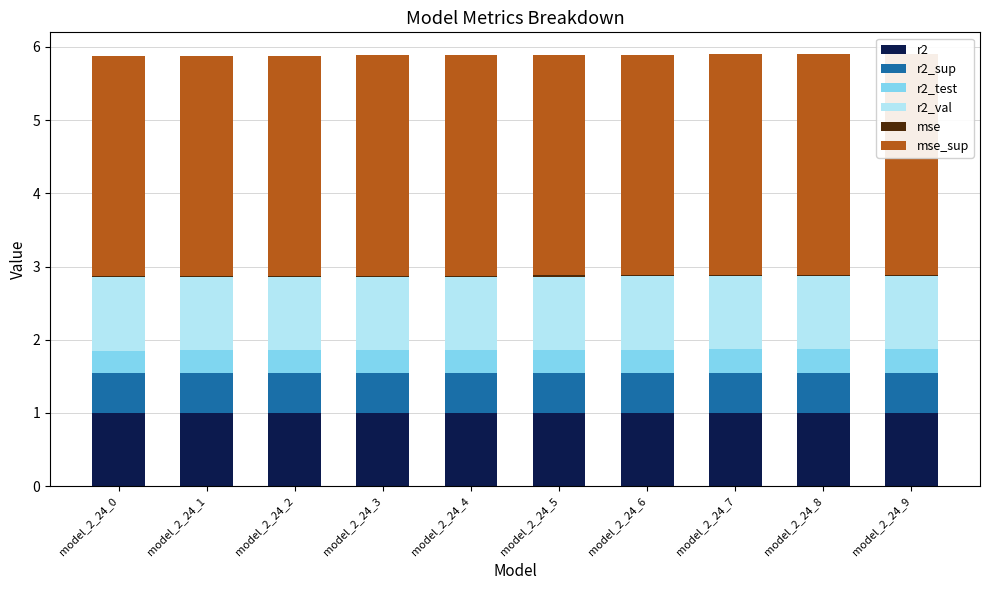

How many bars are there in total?

60